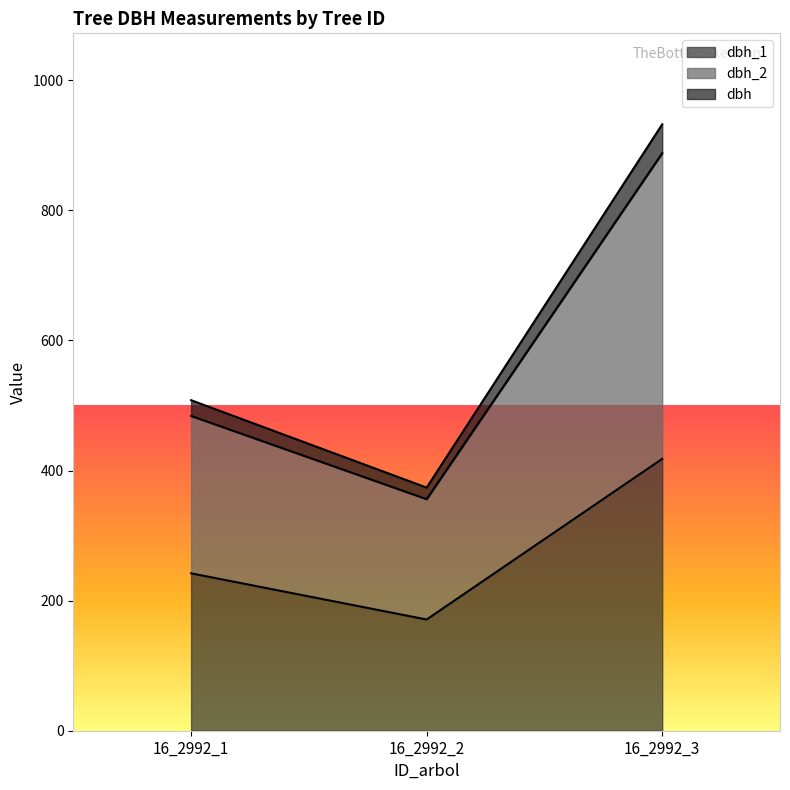

At which label does dbh reach its peak?

16_2992_3